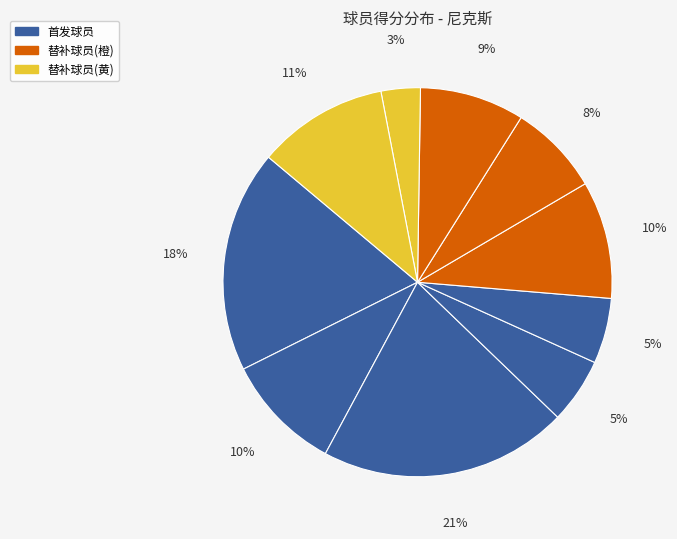

How many segments does this pie chart have?

10